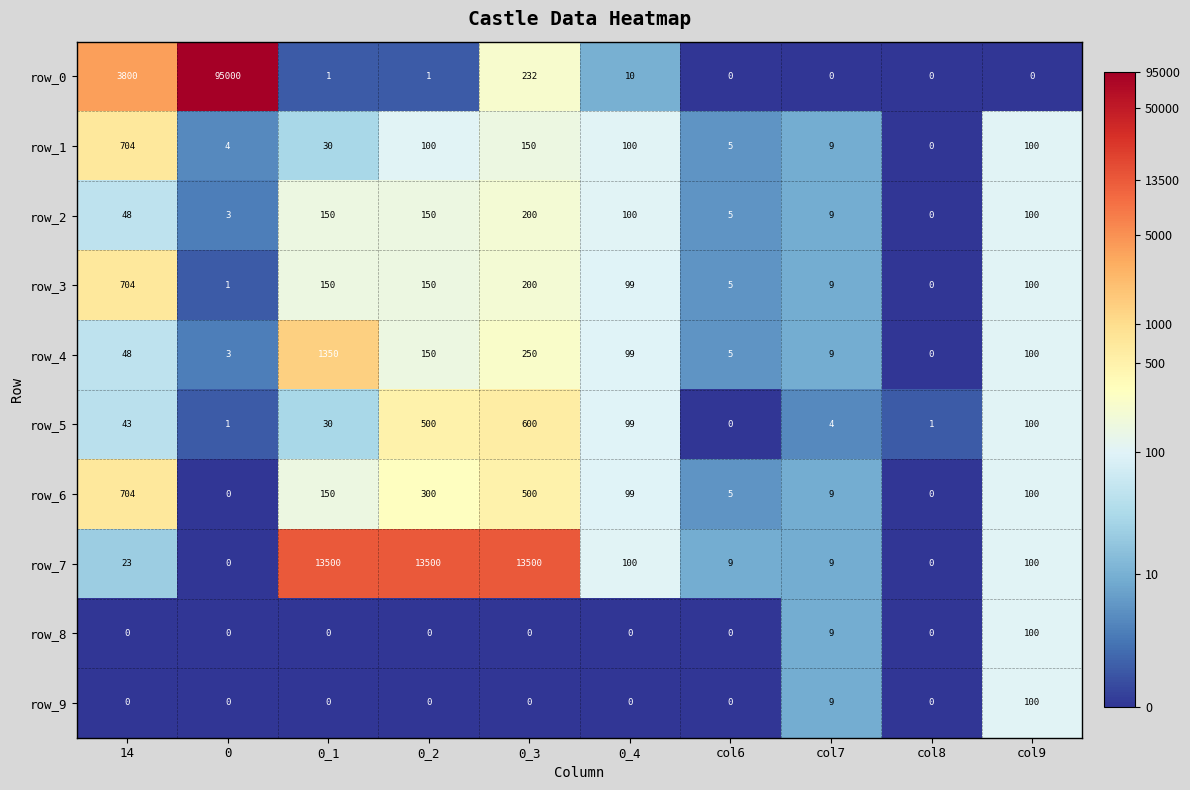

Is it true that row_1 equals 2.8 at 14?

False